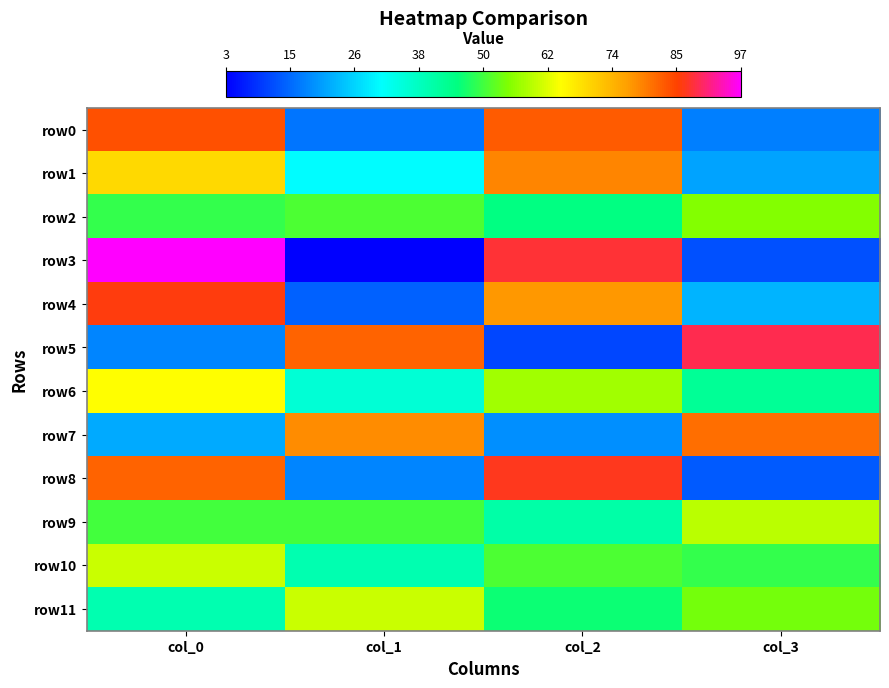

Which label corresponds to the smallest value in the chart?

col_1